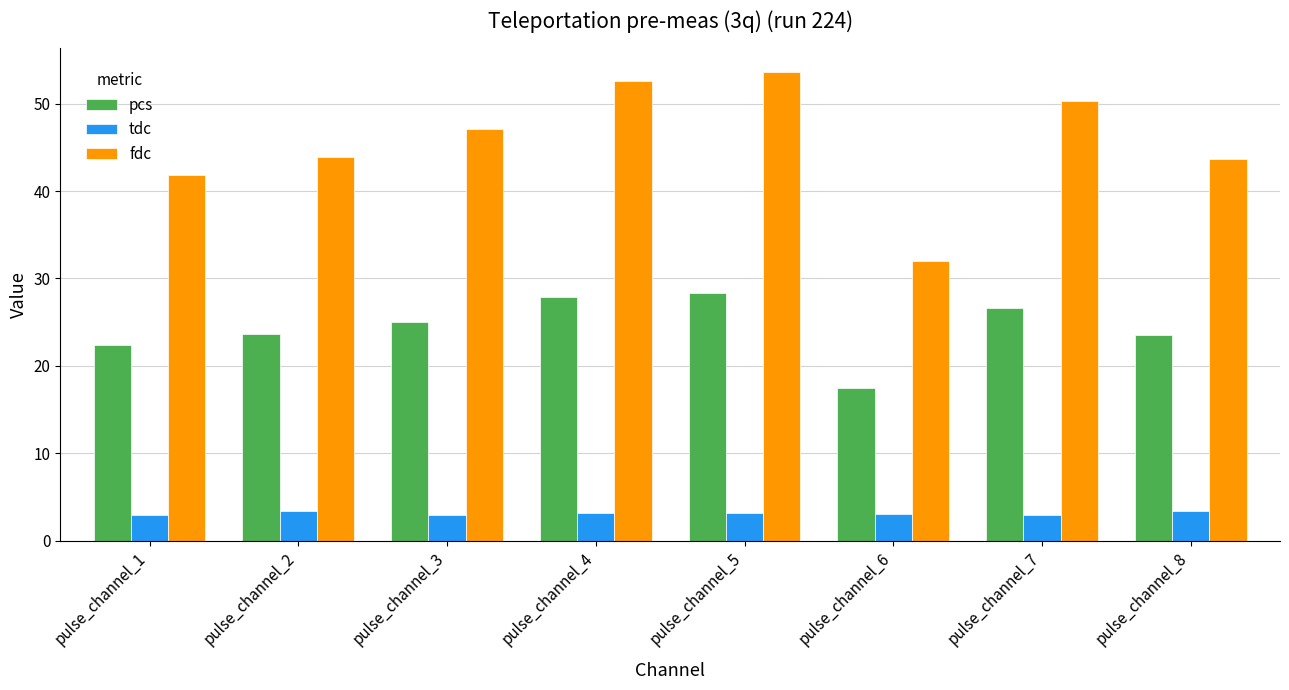

What is the difference between the second highest and minimum values in the fdc series?

20.6